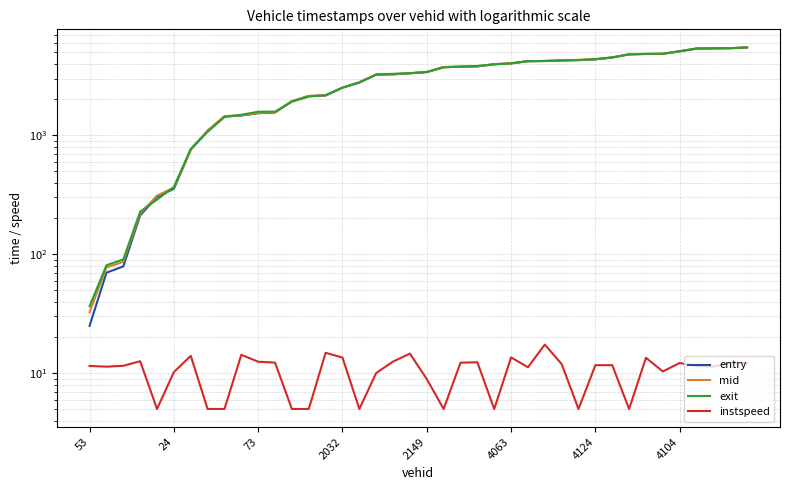

Is it true that instspeed equals 3.6 at 4124?

False